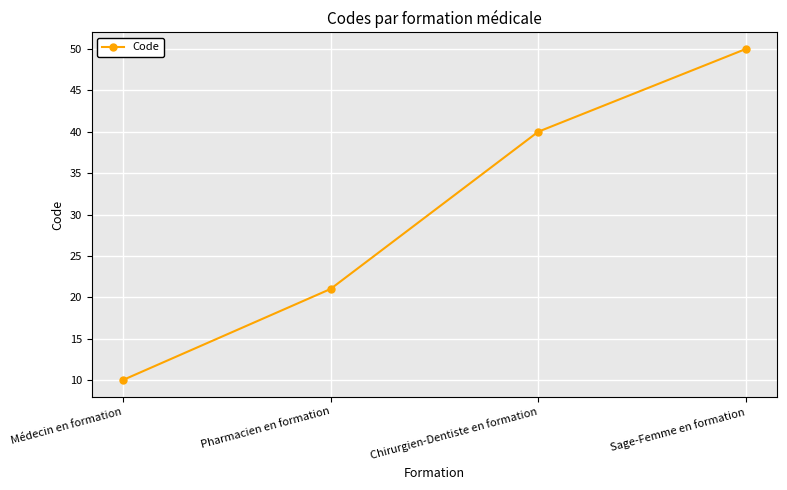

How many data points are less than 40?

2